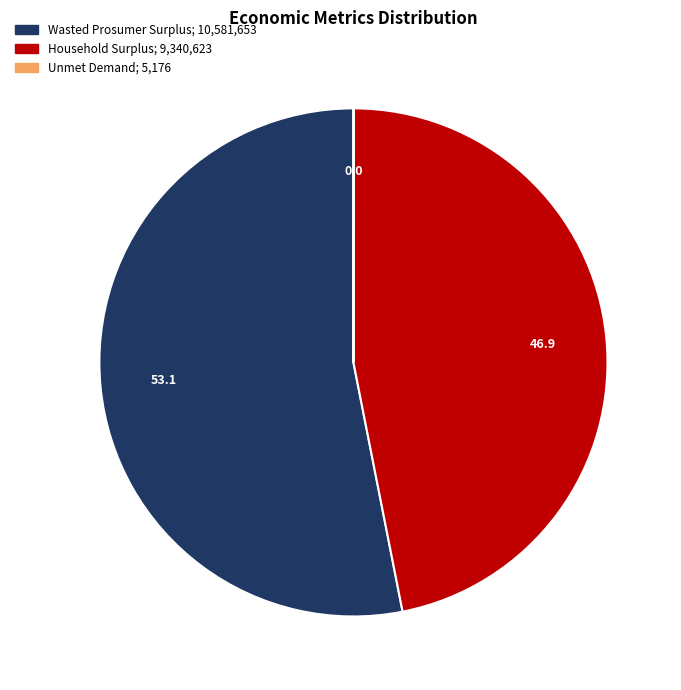

What is the ratio of the value at Wasted Prosumer Surplus to the value at Household Surplus?

1.1